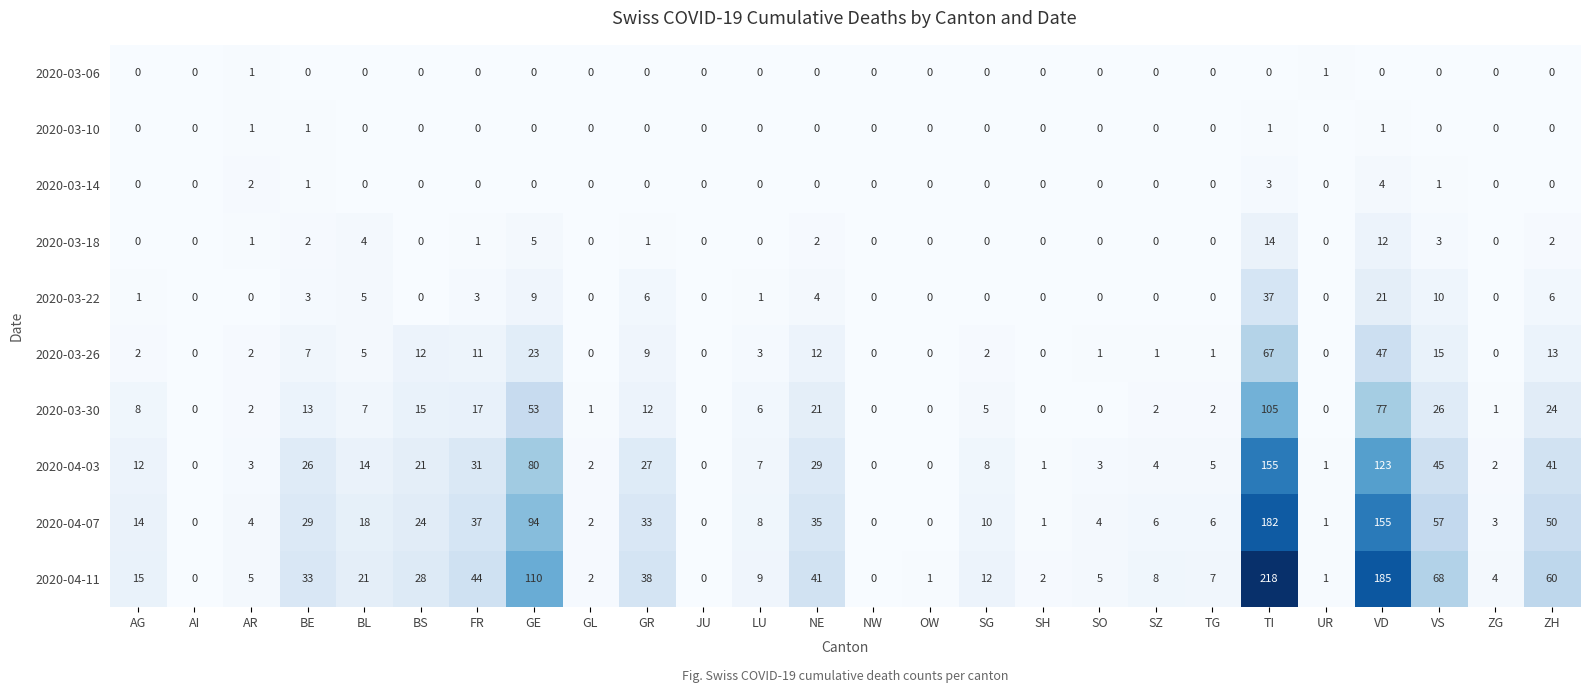

At how many categories does at least one series exceed 88?

3